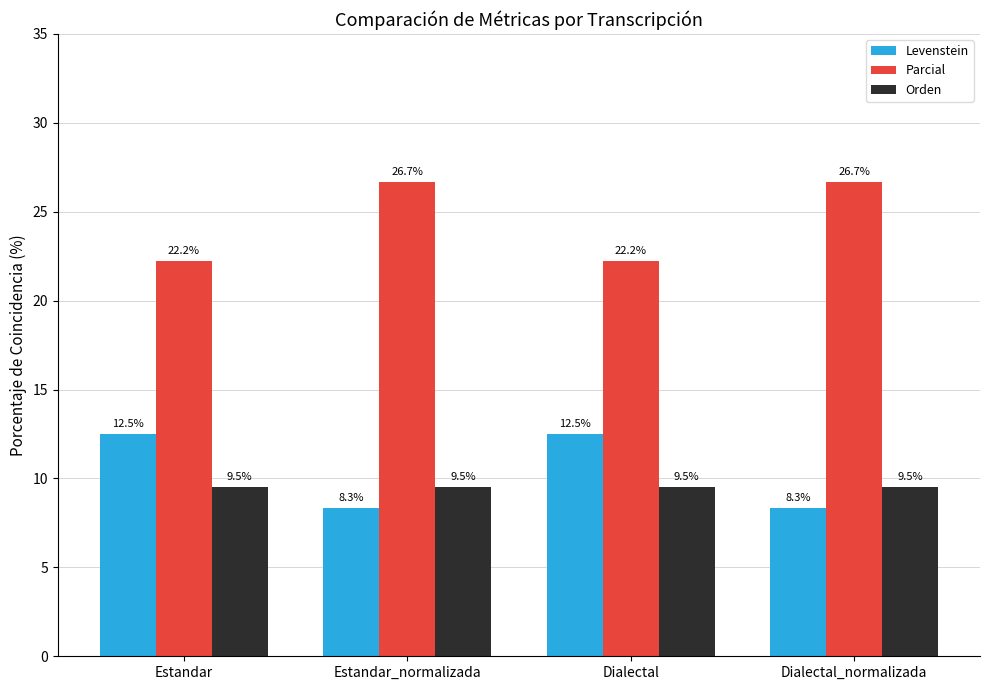

At how many categories does at least one series exceed 24?

2